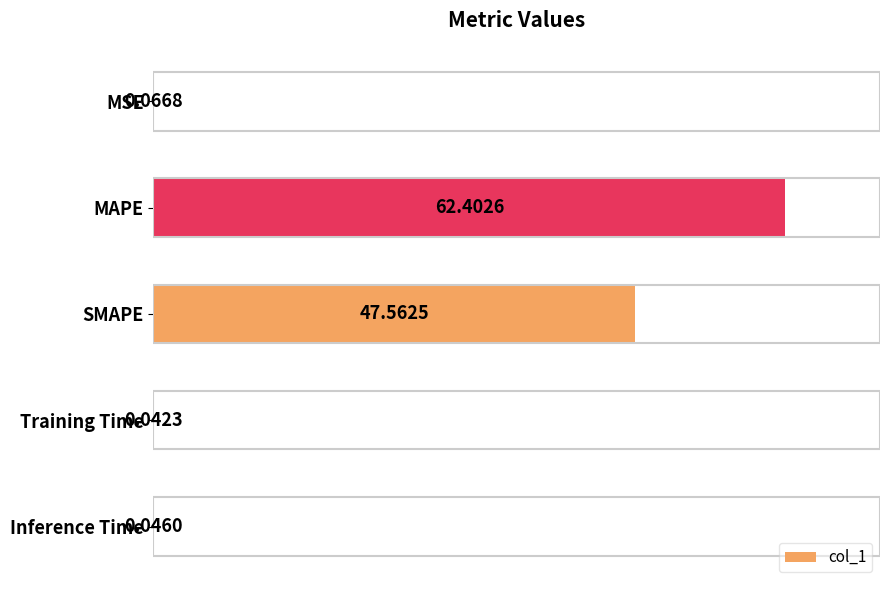

What is the maximum value shown in the chart?

62.4